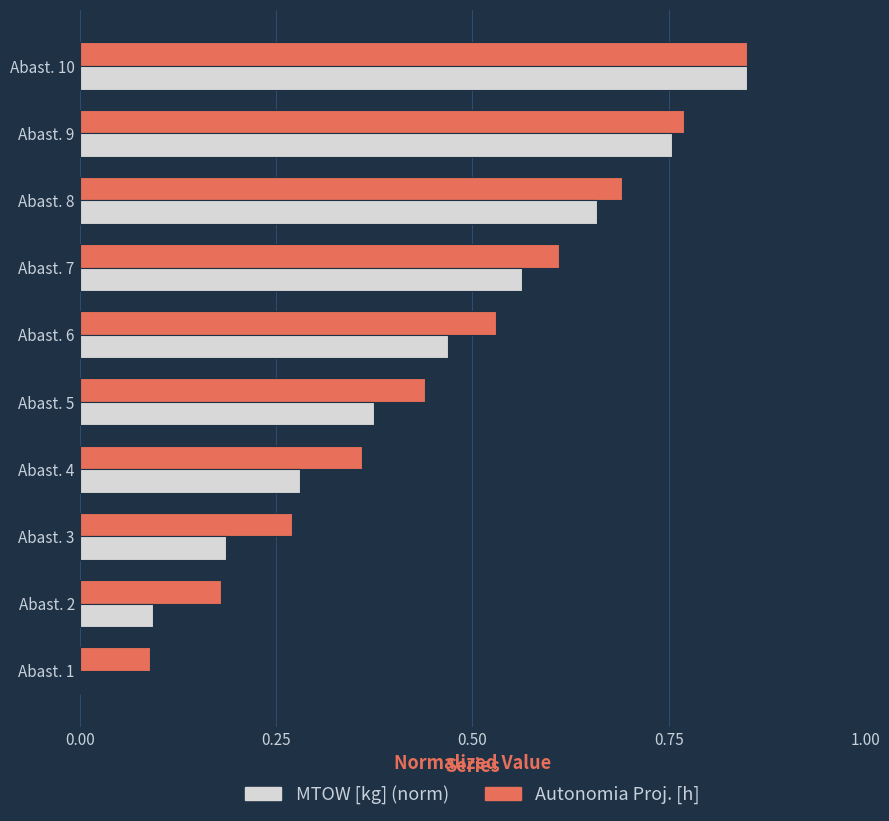

Which label corresponds to the largest value in the chart?

Abast. 10